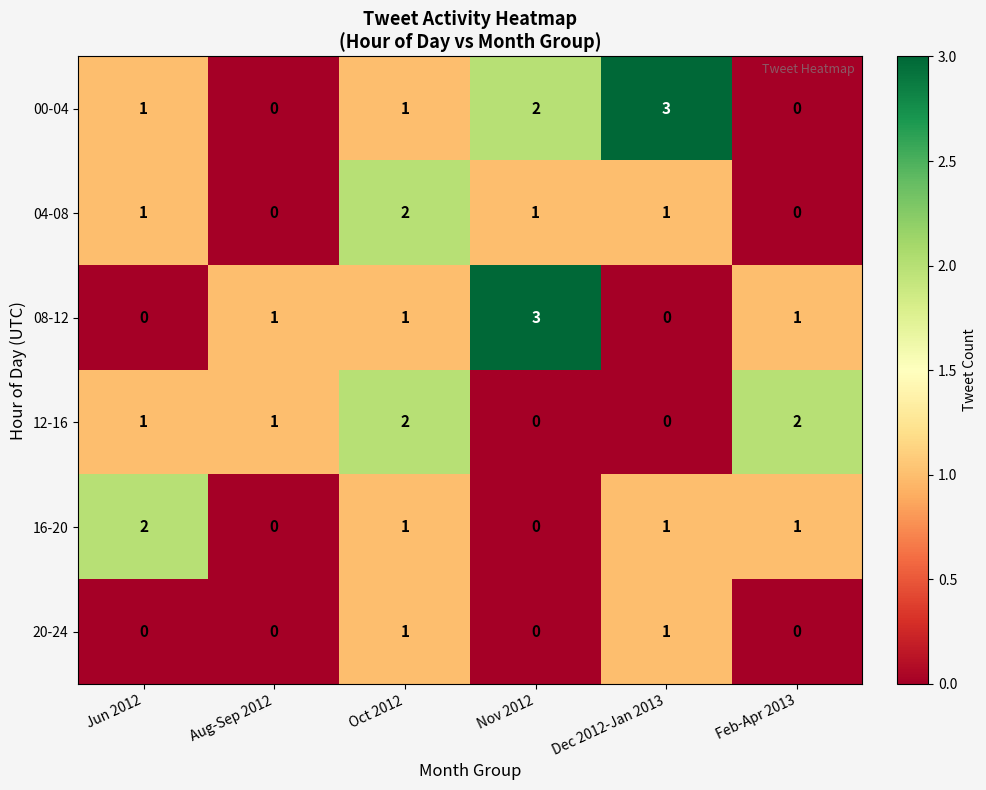

Count the 12-16 values in the range 0 to 2.

6